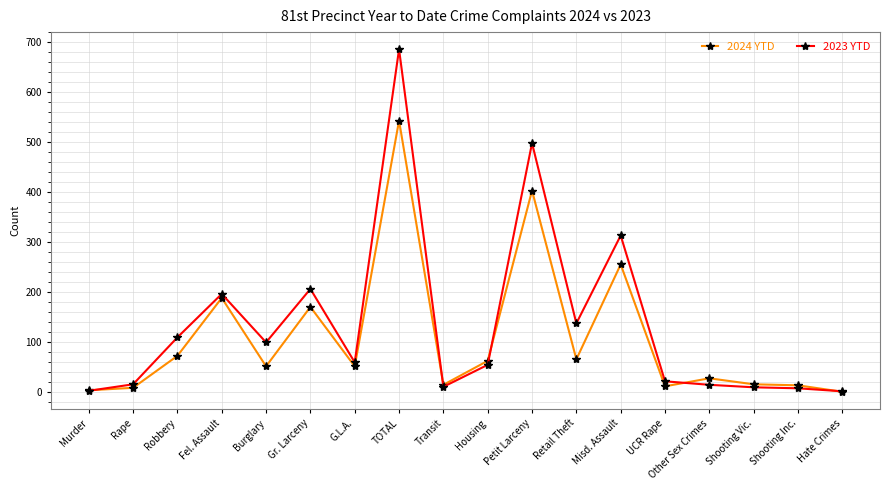

Where is 2023 YTD nearest to the value 343?

Misd. Assault